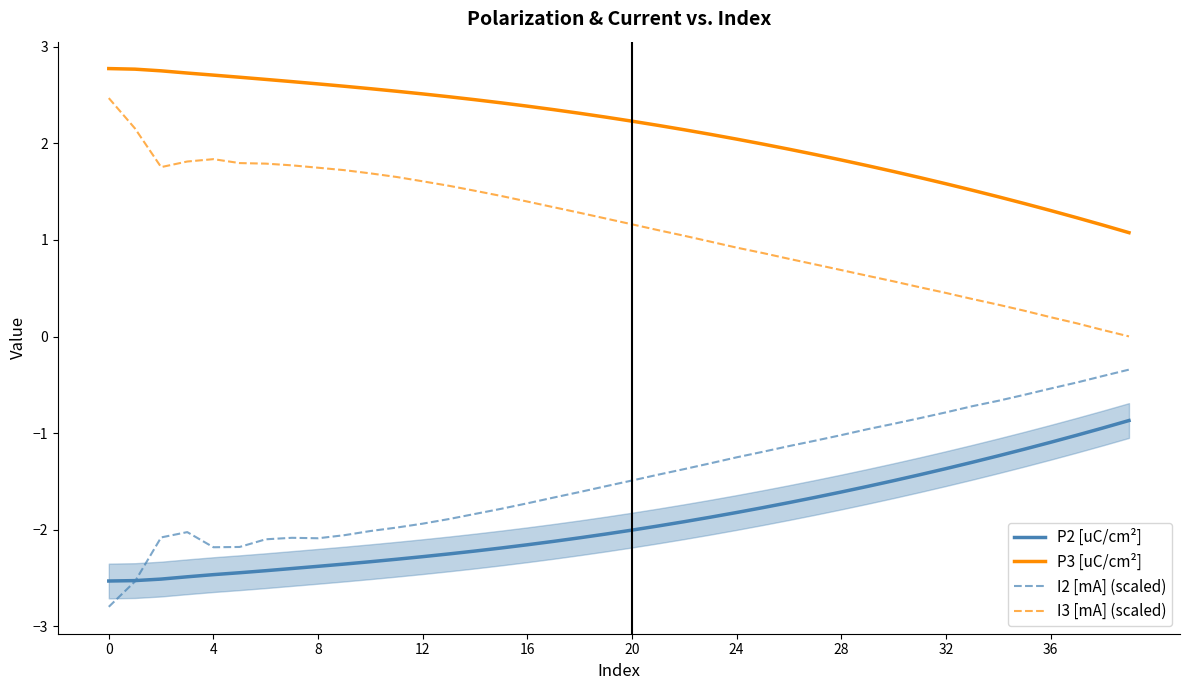

What is the greatest value displayed?

2.8